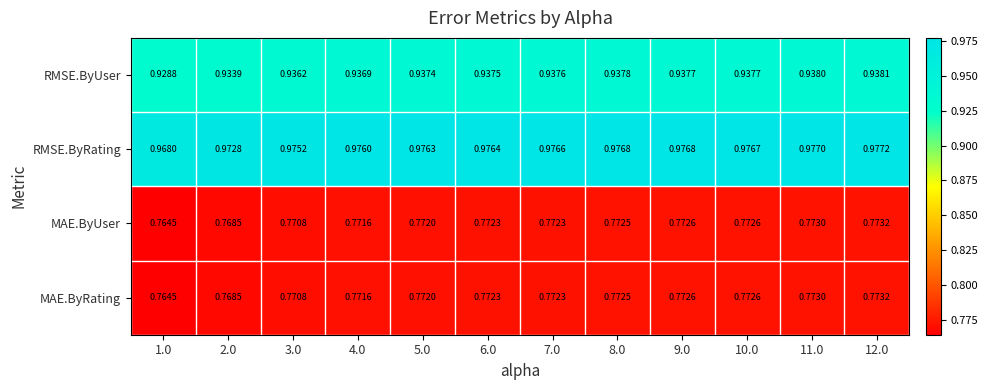

Is the value of RMSE.ByRating at 4.0 greater than the value of MAE.ByUser at 12.0?

Yes